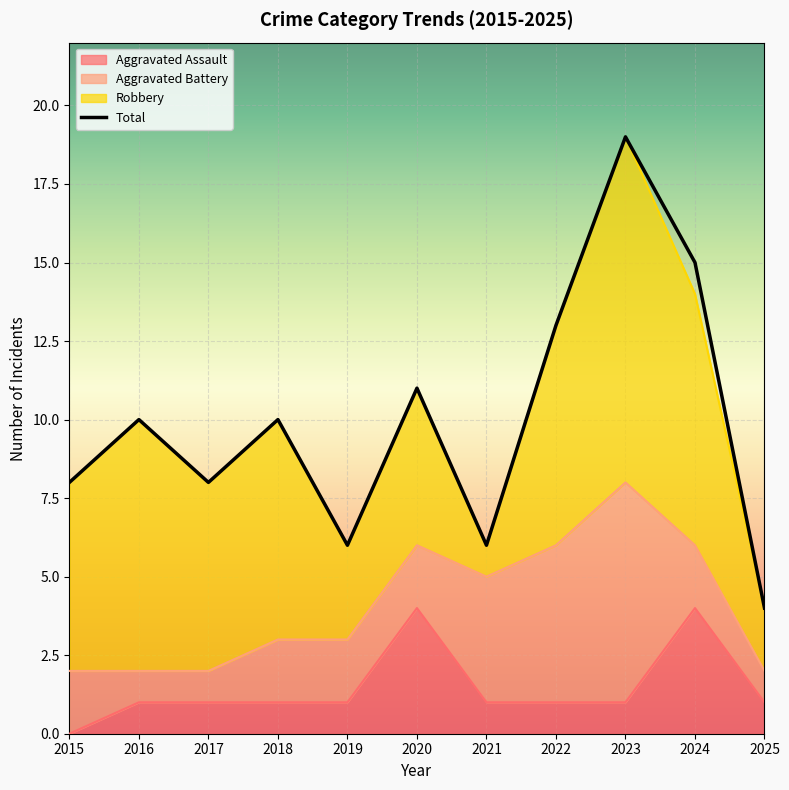

Where is Aggravated Assault nearest to the value 2?

2016